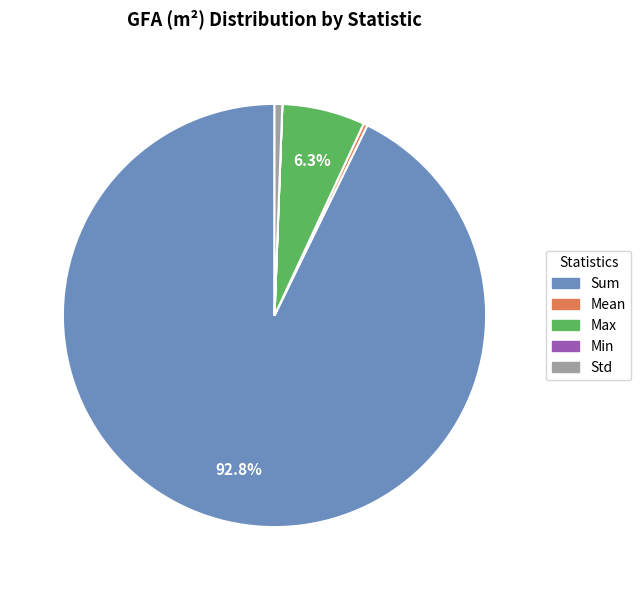

What is the majority slice?

Sum